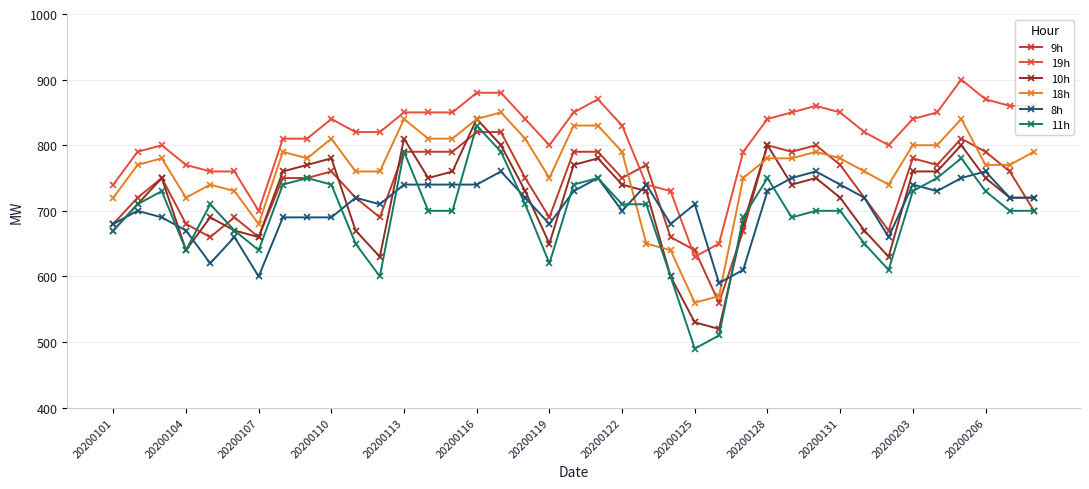

List the series in order of their peak value, highest first.

19h, 18h, 10h, 11h, 9h, 8h